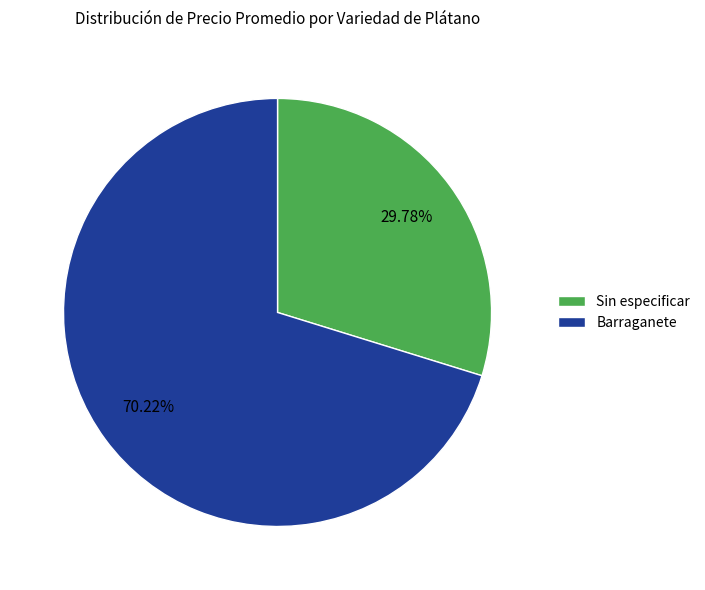

Is there any slice that represents more than half of the pie?

Yes